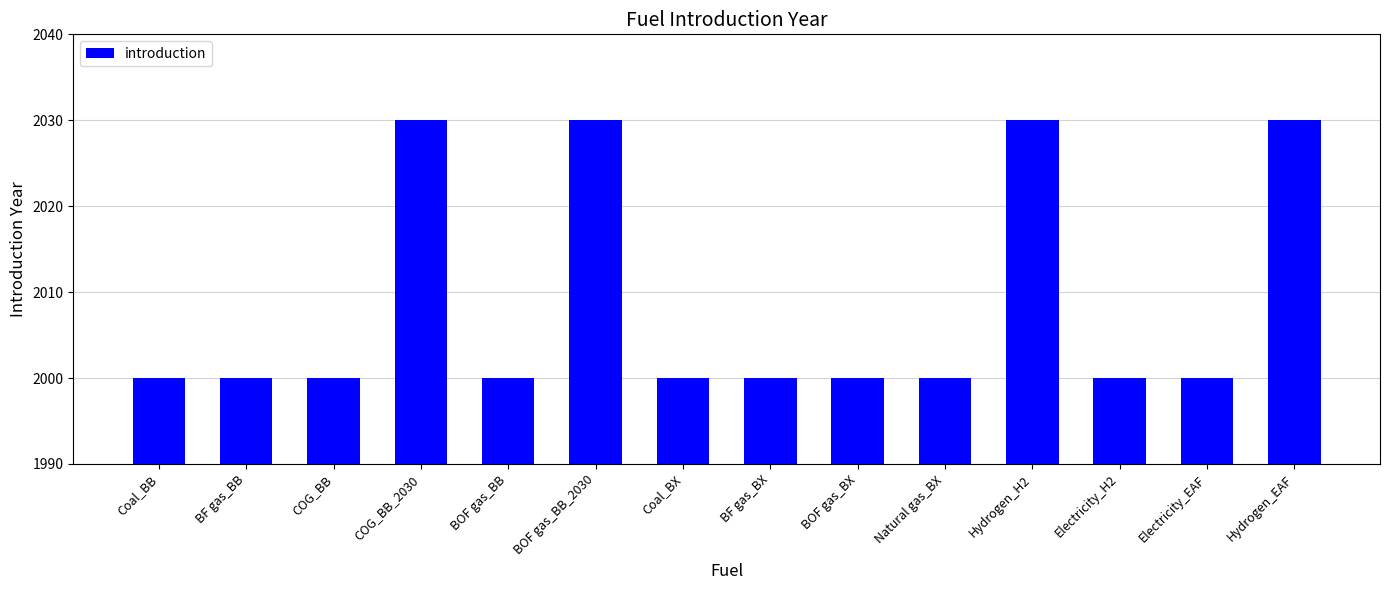

The chart shows a value of 2948 at BOF gas_BB_2030. True or false?

False